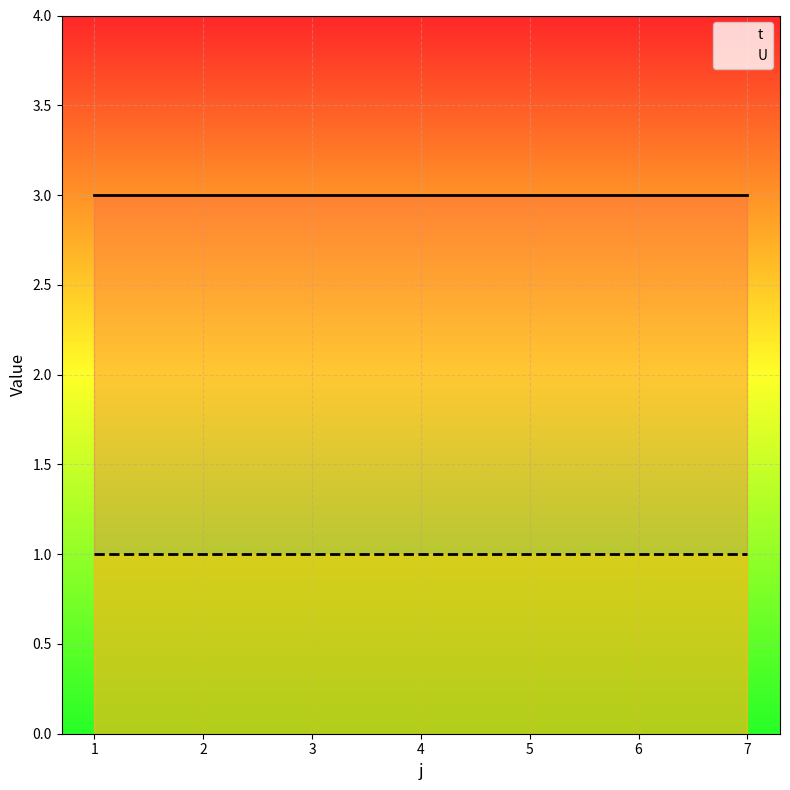

True or false: U has more than 0 interior local peaks.

False